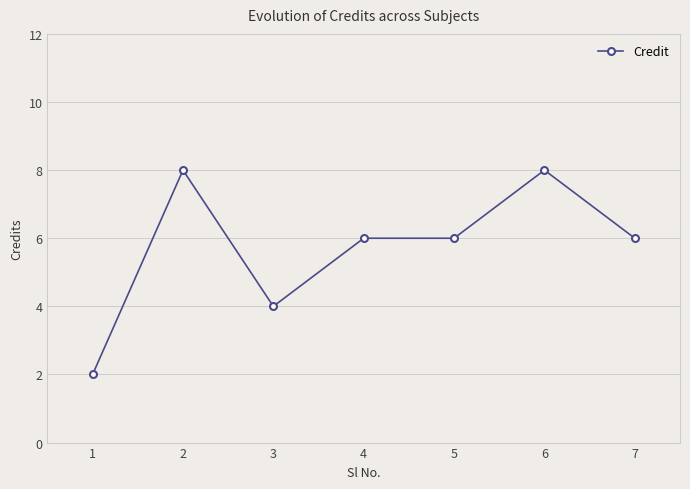

True or false: the data has more than 0 interior local peaks.

True